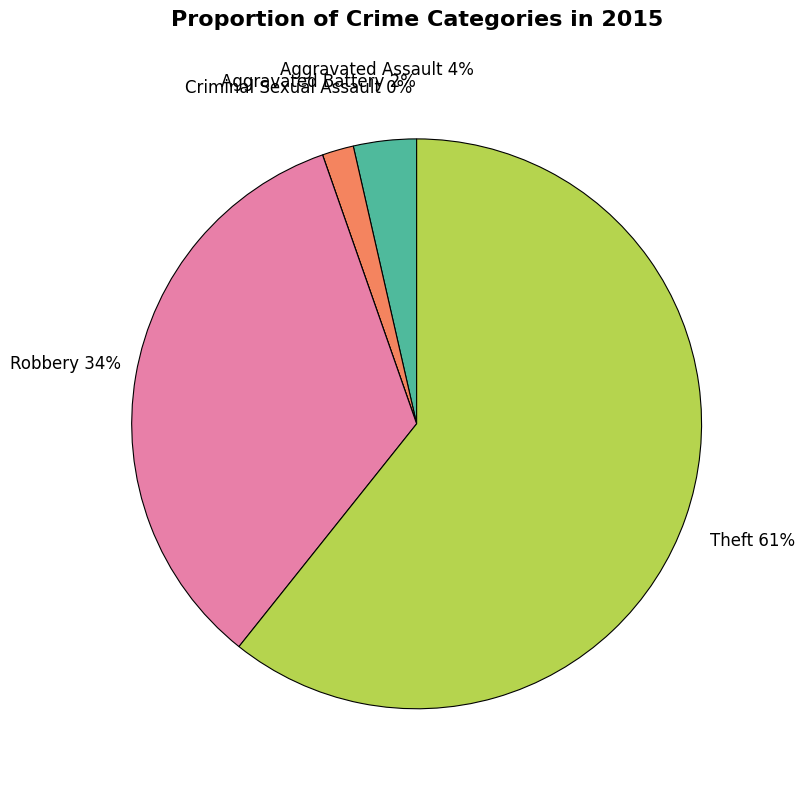

Is it true that Robbery is 26% of the pie?

False